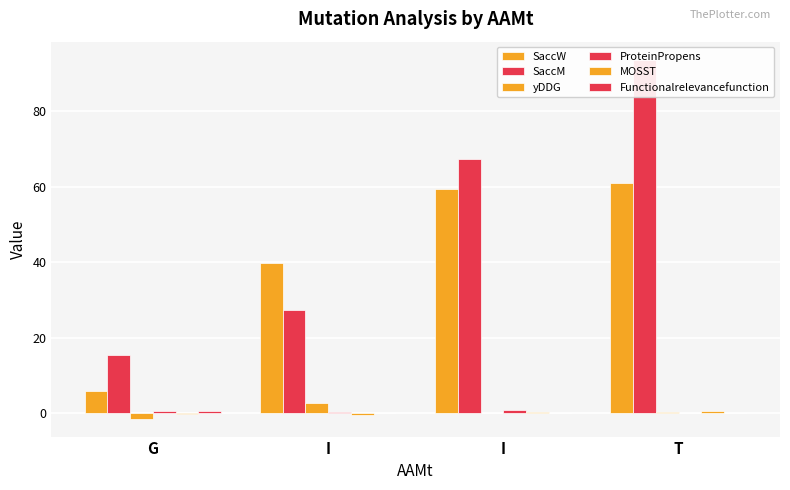

At how many categories does at least one series exceed 60?

2